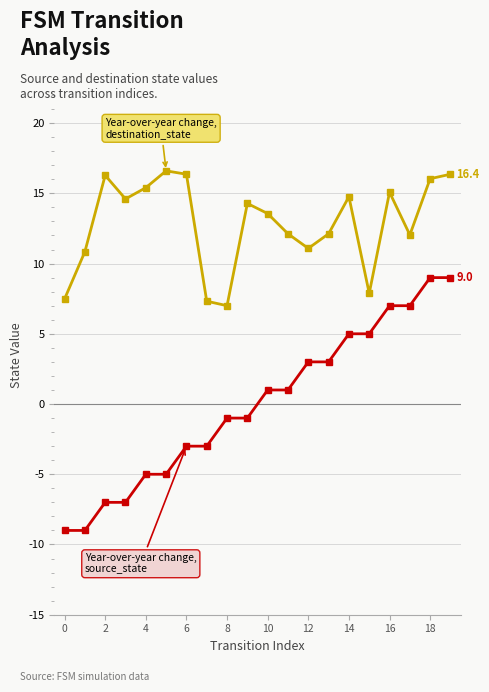

What is the maximum value shown in the chart?

16.6